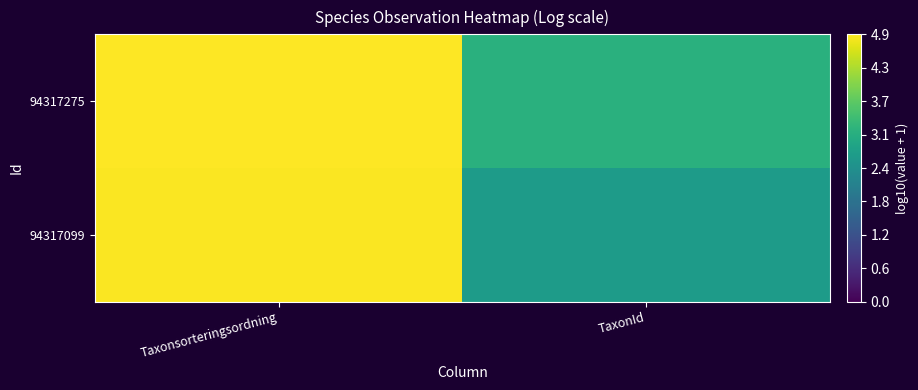

How many data points does each series have?

2